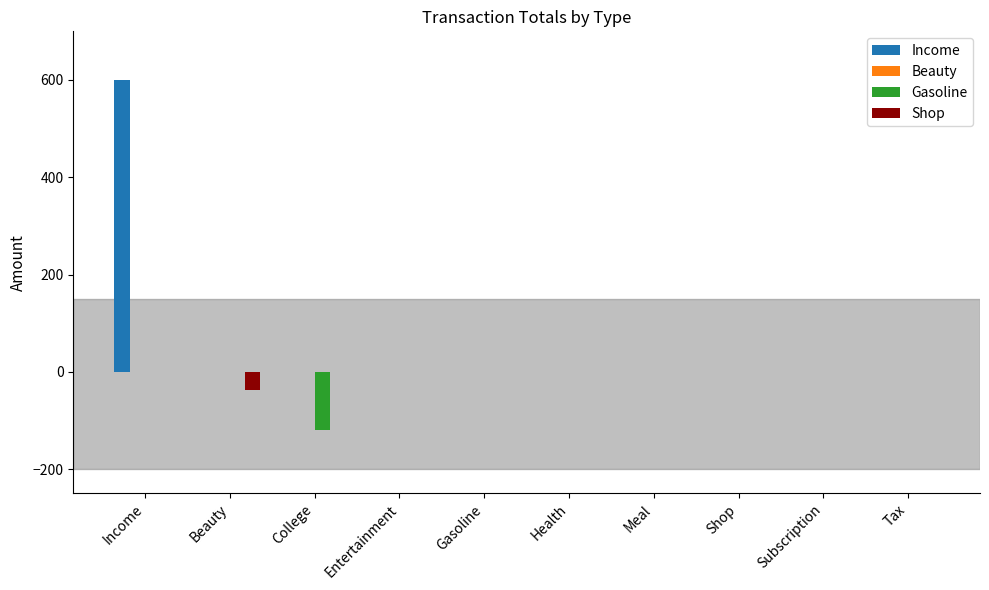

Which series has the largest total across all categories?

Income